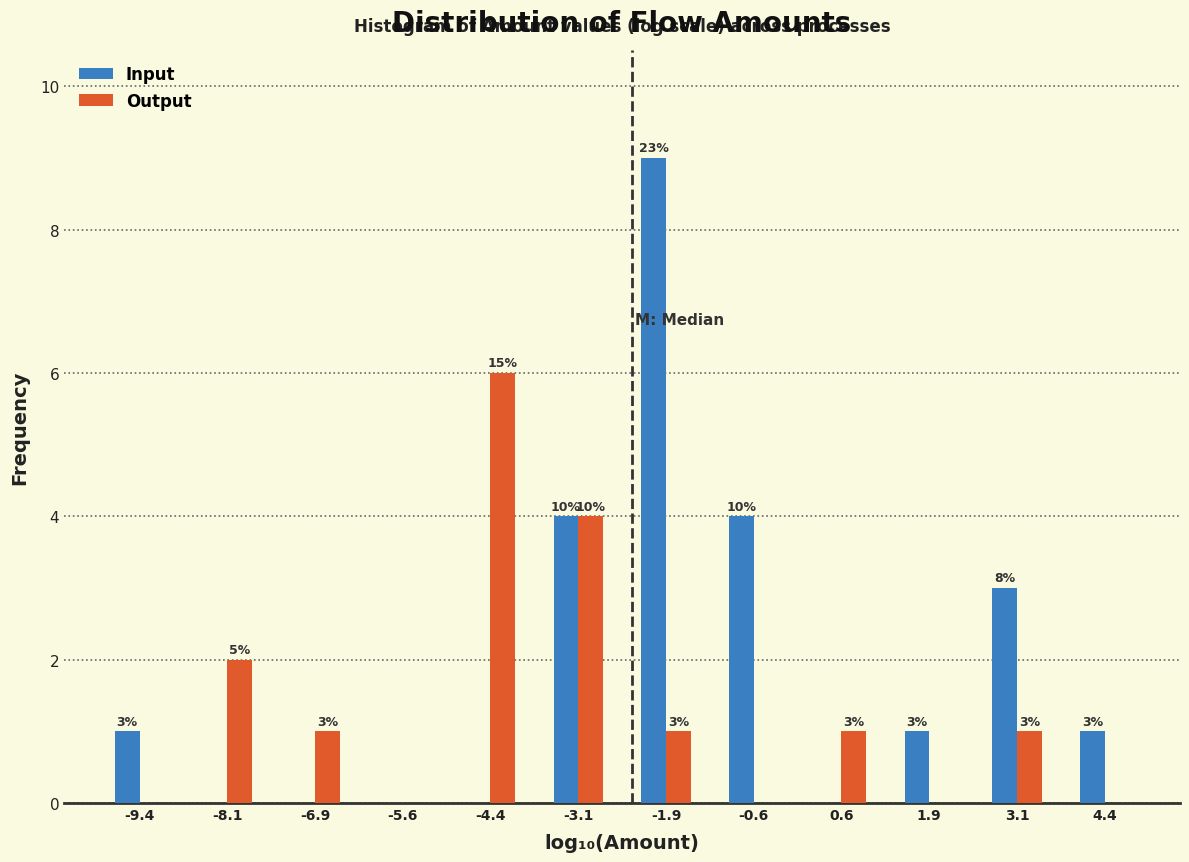

In the Output series, which range on the x-axis has the tallest bar?

-5.00 to -3.75